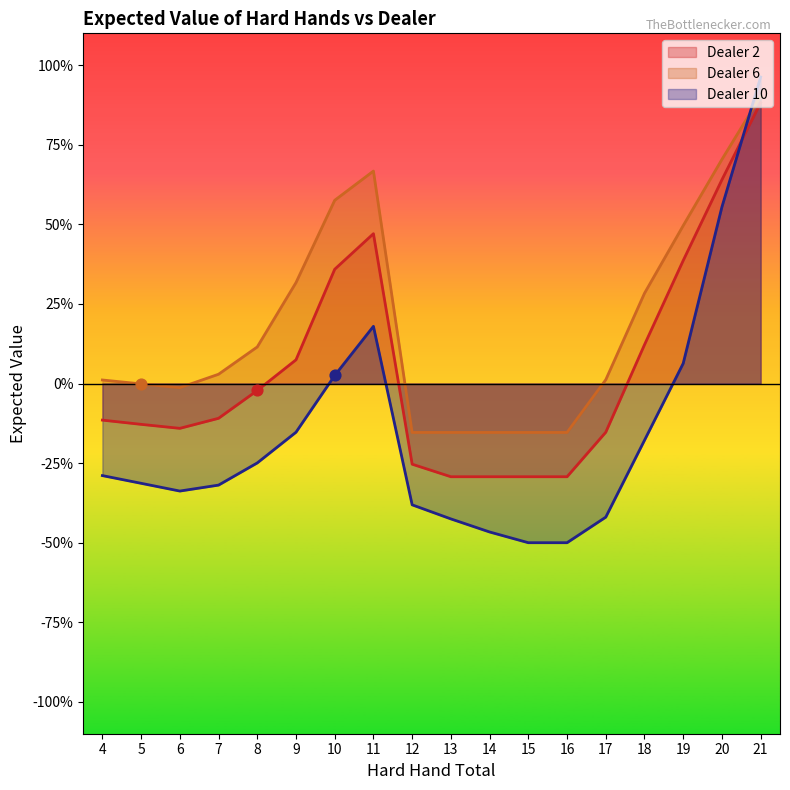

Which series has the largest total across all categories?

Dealer 6